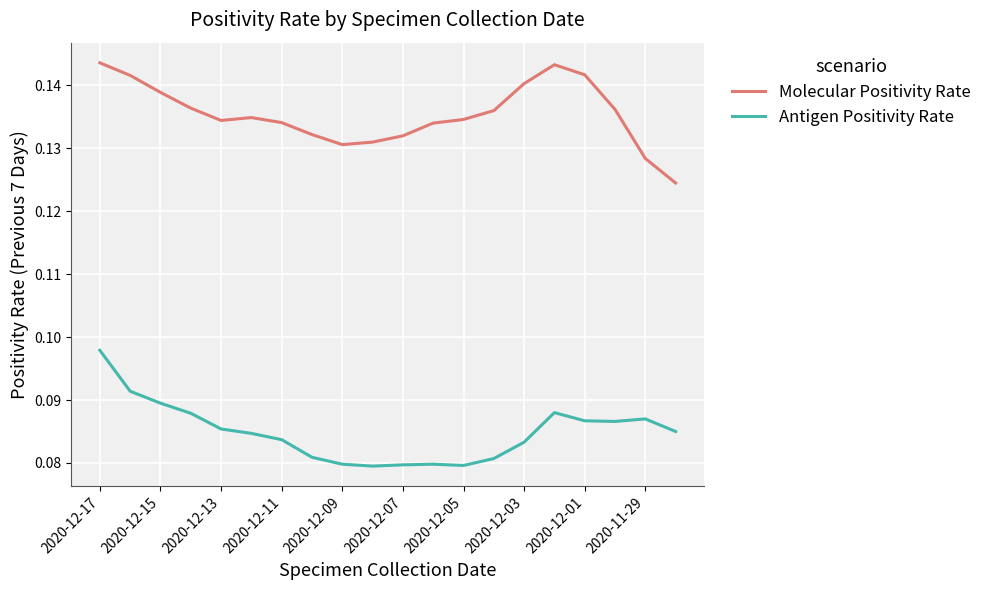

True or false: Molecular Positivity Rate and Antigen Positivity Rate cross at least once.

False